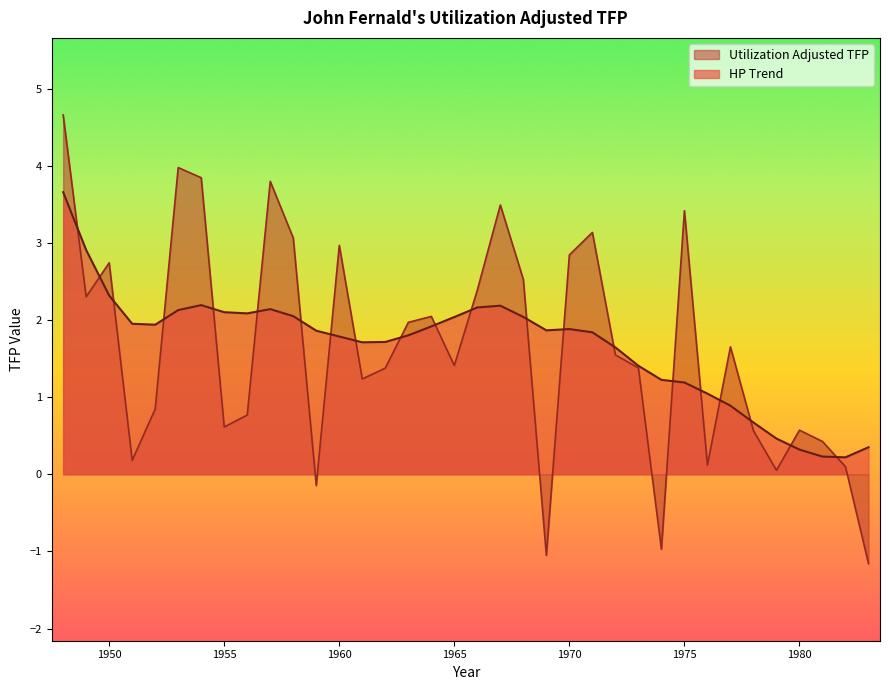

Reading right to left, transcribe all the data shown in this chart.

Utilization Adjusted TFP: 1983=-1.2	1982=0.1	1981=0.4	1980=0.6	1979=0.1	1978=0.6	1977=1.7	1976=0.1	1975=3.4	1974=-1.0	1973=1.4	1972=1.5	1971=3.1	1970=2.8	1969=-1.1	1968=2.5	1967=3.5	1966=2.4	1965=1.4	1964=2.0	1963=2.0	1962=1.4	1961=1.2	1960=3.0	1959=-0.1	1958=3.1	1957=3.8	1956=0.8	1955=0.6	1954=3.8	1953=4.0	1952=0.8	1951=0.2	1950=2.7	1949=2.3	1948=4.7
HP Trend: 1983=0.4	1982=0.2	1981=0.2	1980=0.3	1979=0.5	1978=0.7	1977=0.9	1976=1.0	1975=1.2	1974=1.2	1973=1.4	1972=1.6	1971=1.8	1970=1.9	1969=1.9	1968=2.0	1967=2.2	1966=2.2	1965=2.0	1964=1.9	1963=1.8	1962=1.7	1961=1.7	1960=1.8	1959=1.9	1958=2.1	1957=2.1	1956=2.1	1955=2.1	1954=2.2	1953=2.1	1952=1.9	1951=2.0	1950=2.3	1949=2.9	1948=3.7